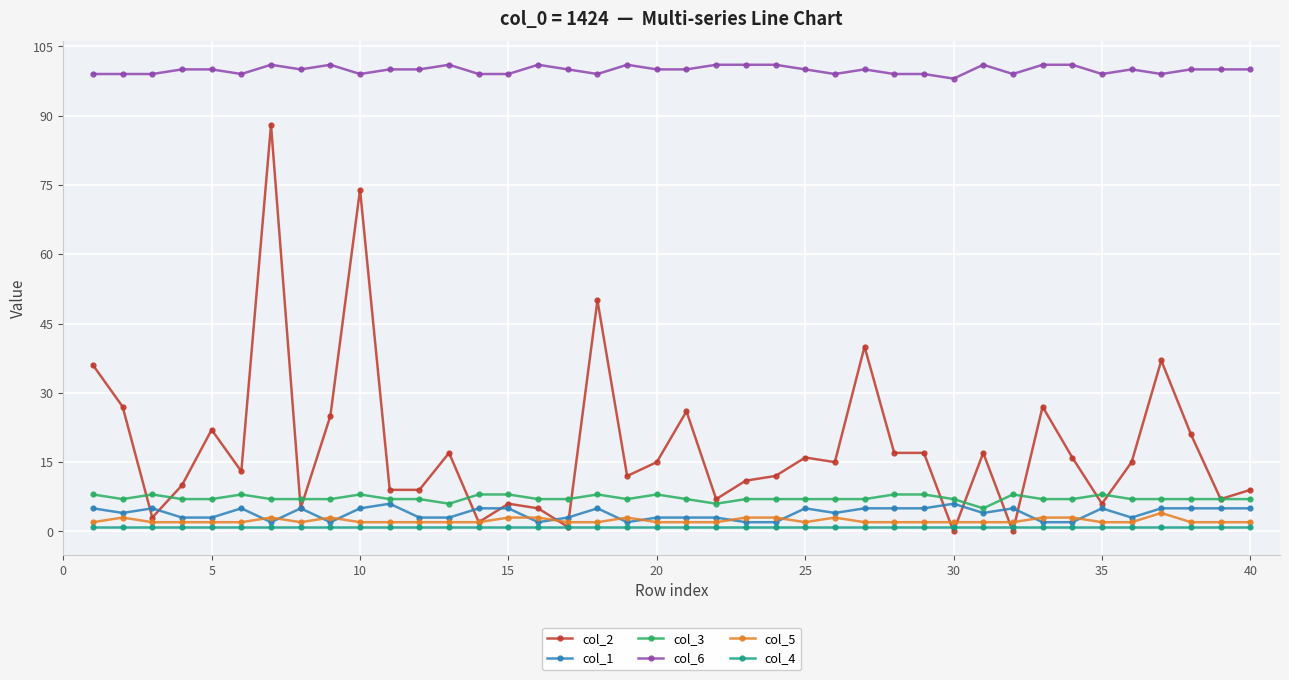

Which series has the widest spread of values?

col_2